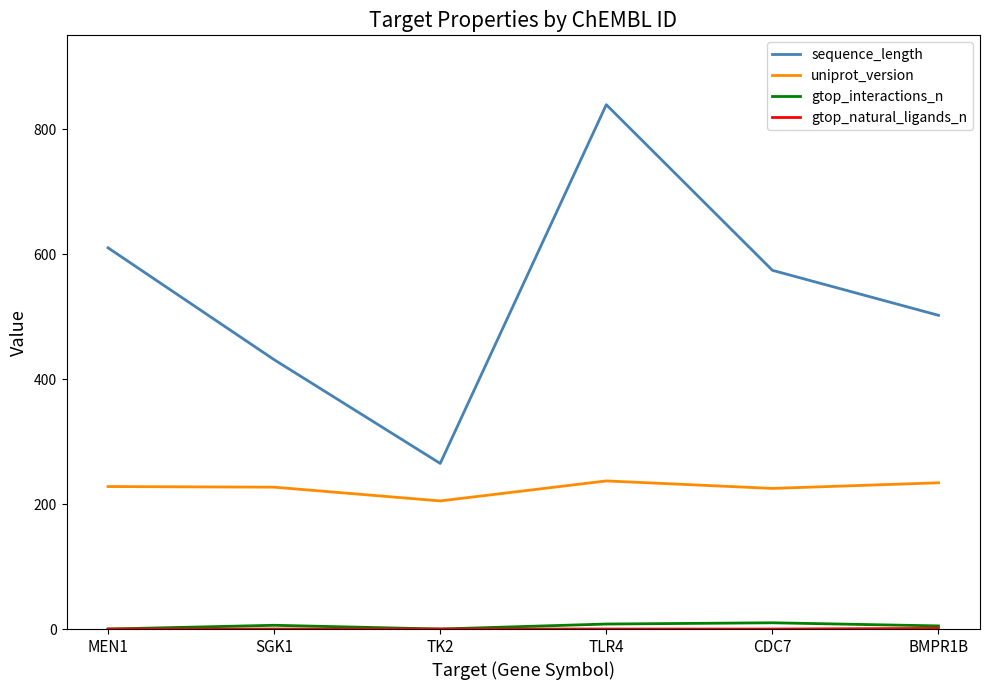

At which label does sequence_length reach its minimum?

TK2